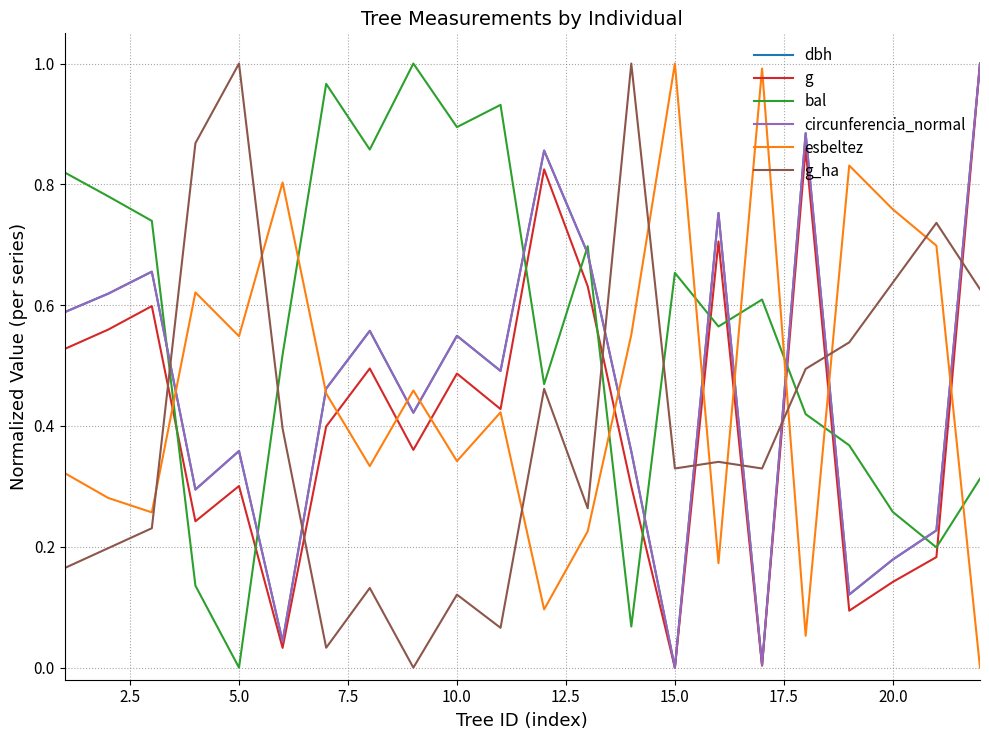

Which series ends up on top after the final intersection of esbeltez and bal?

bal